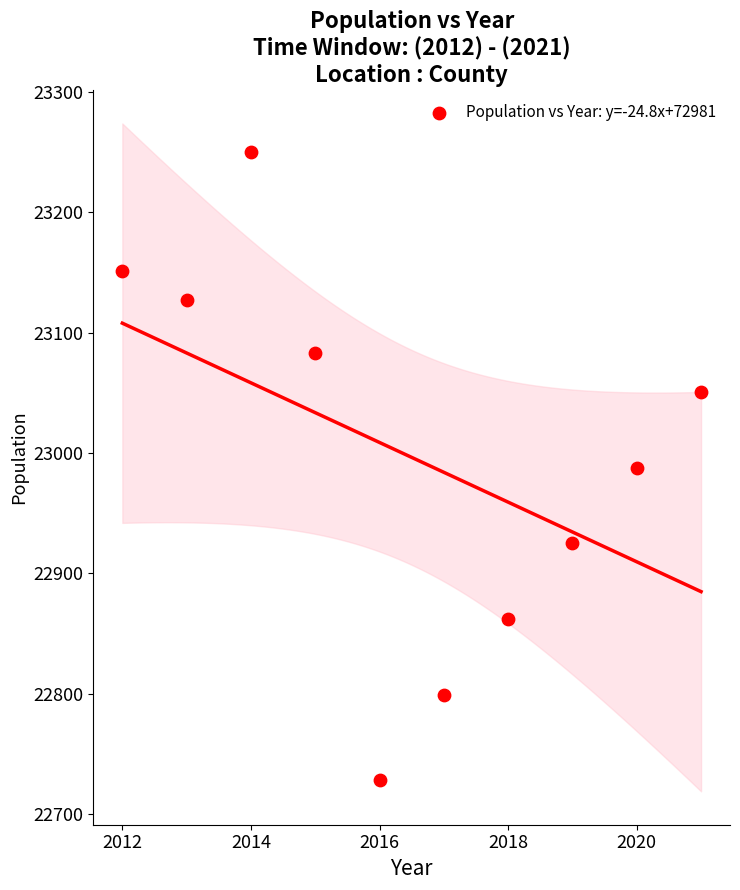

What is the average Y value?

22996